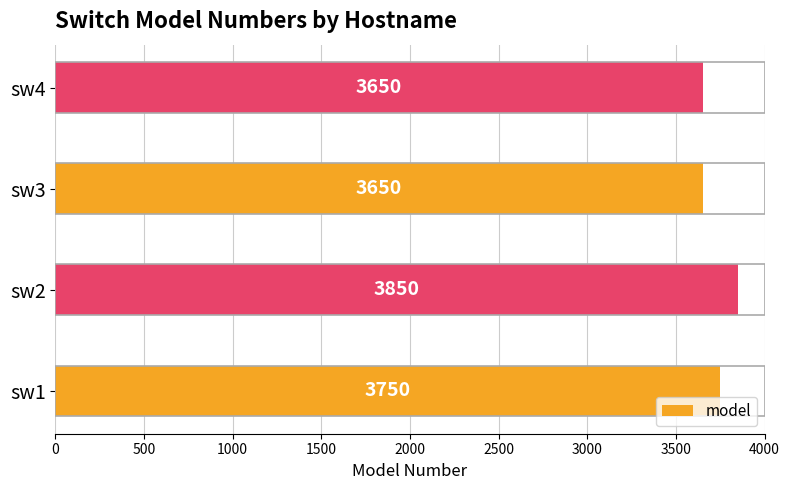

What is the difference between the maximum and minimum values?

200